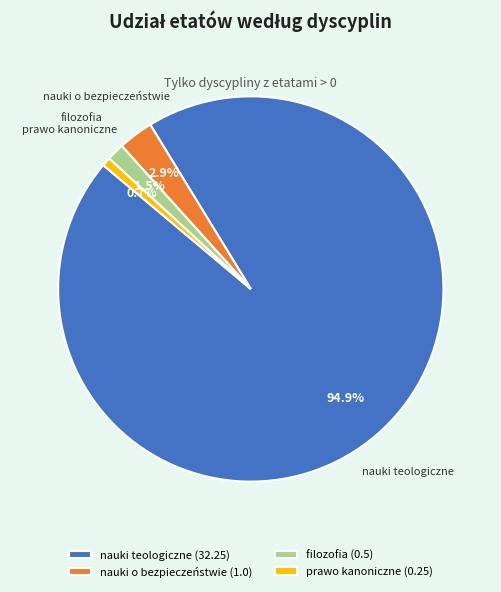

Rank the categories by value from highest to lowest.

nauki teologiczne, nauki o bezpieczeństwie, filozofia, prawo kanoniczne